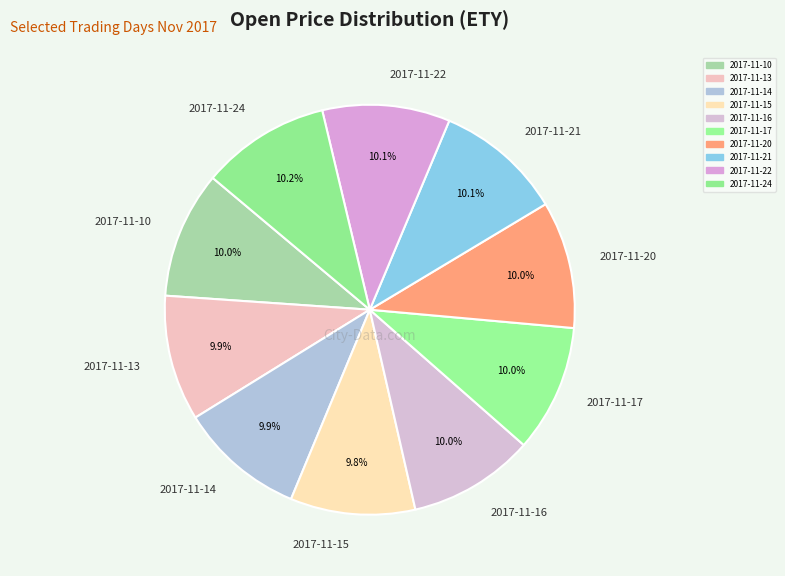

True or false: 2017-11-13 accounts for 1% of the total.

False